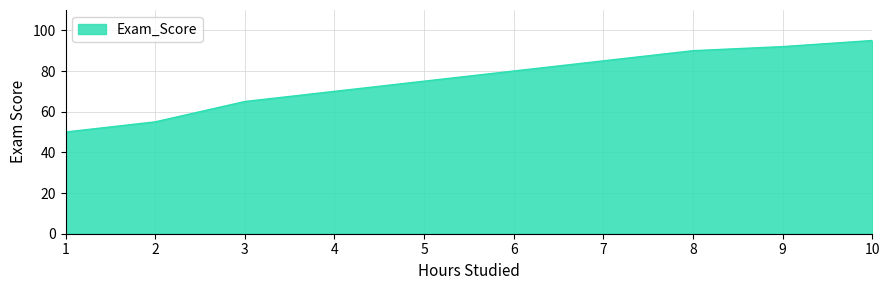

What is the sum of the values at 8 and 6?

170